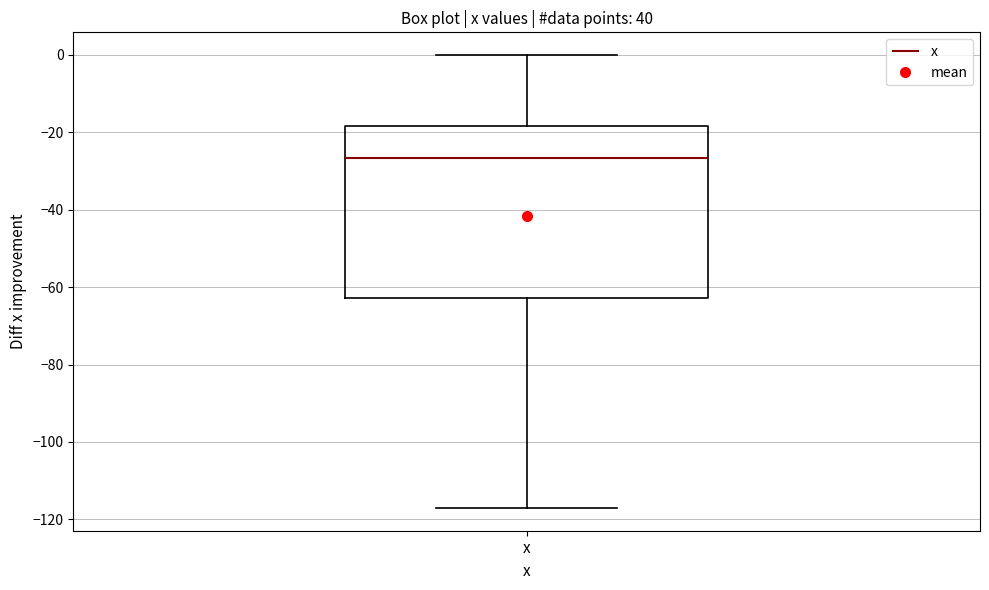

Read this box plot against the y-axis: the position of the median line, the range covered by the box, and the ends of both whiskers. The values are not printed on the chart, so give them approximately, as read against the axis.

median -26, box -62 to -18, whiskers -118 to 0